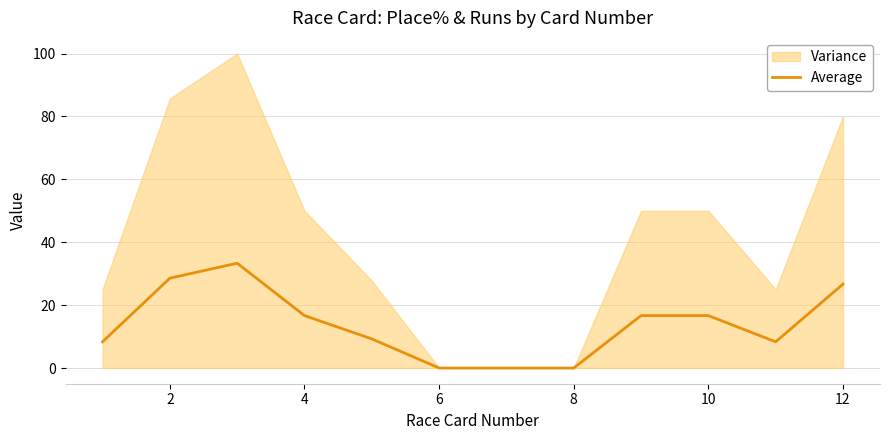

What is the maximum value for Average?

33.3